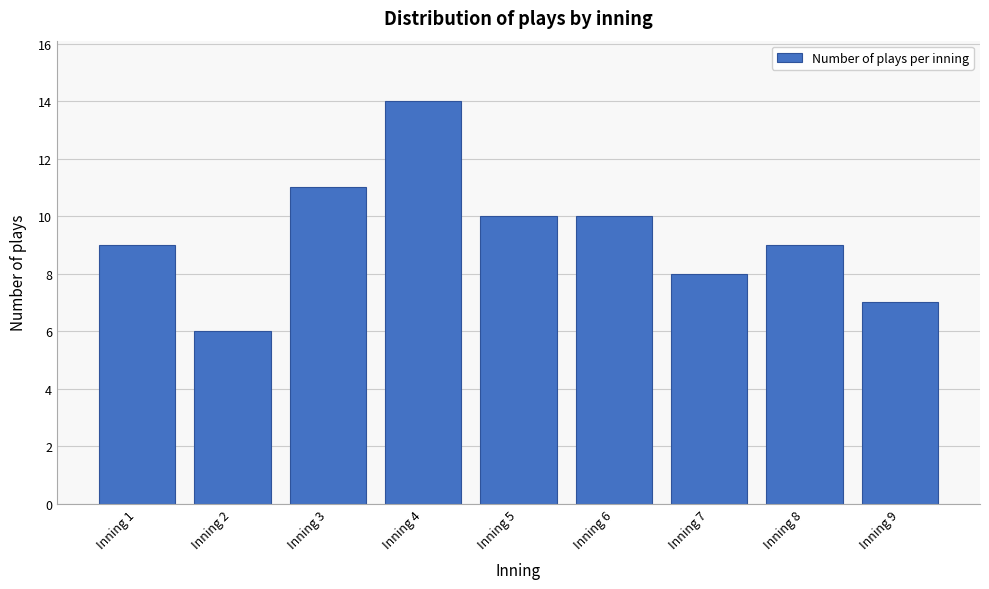

Reading left to right, what are all the values shown in this chart?

9	6	11	14	10	10	8	9	7